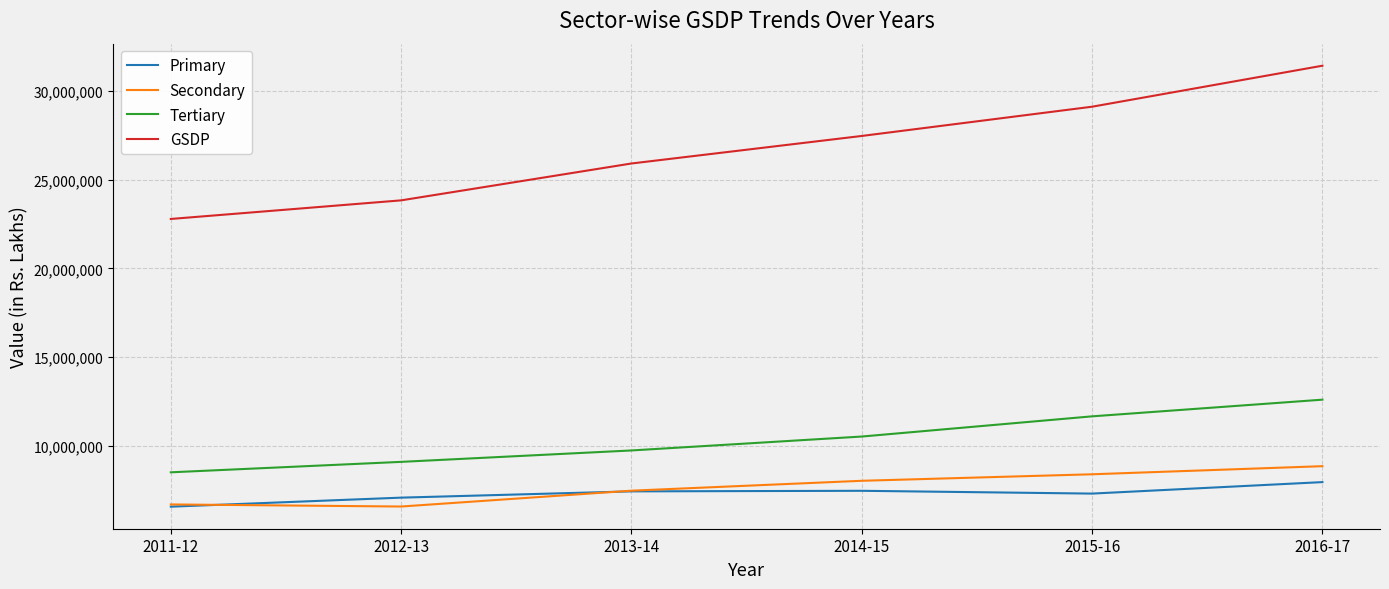

Is it true that Secondary equals 8377068 at 2015-16?

True